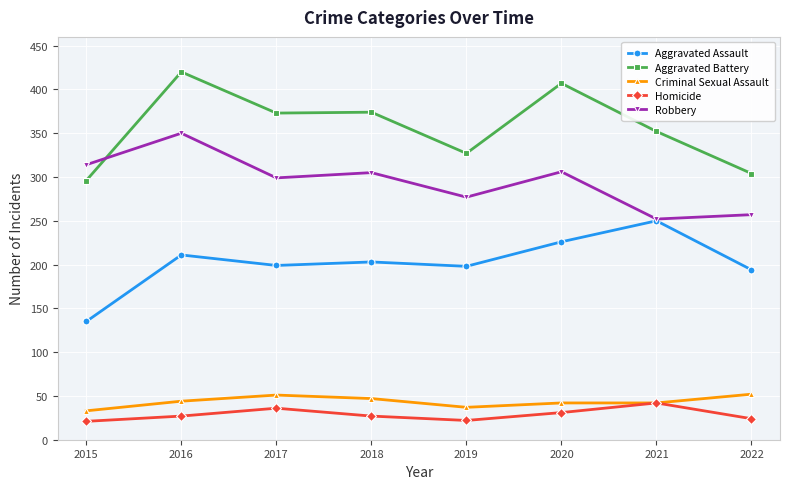

Which category has the highest value across all series?

2016